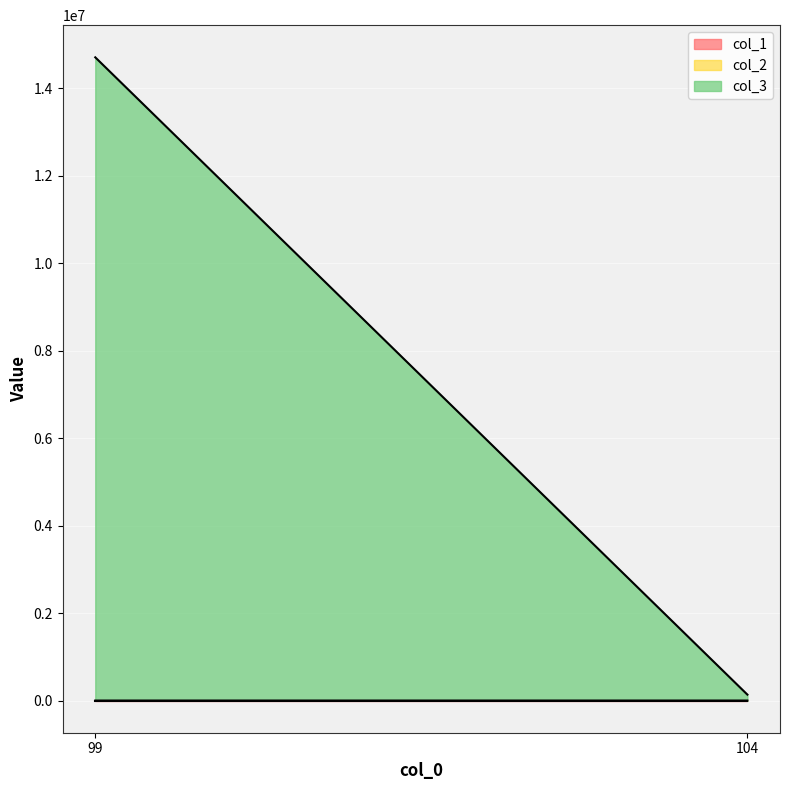

Which series has the largest total across all categories?

col_3